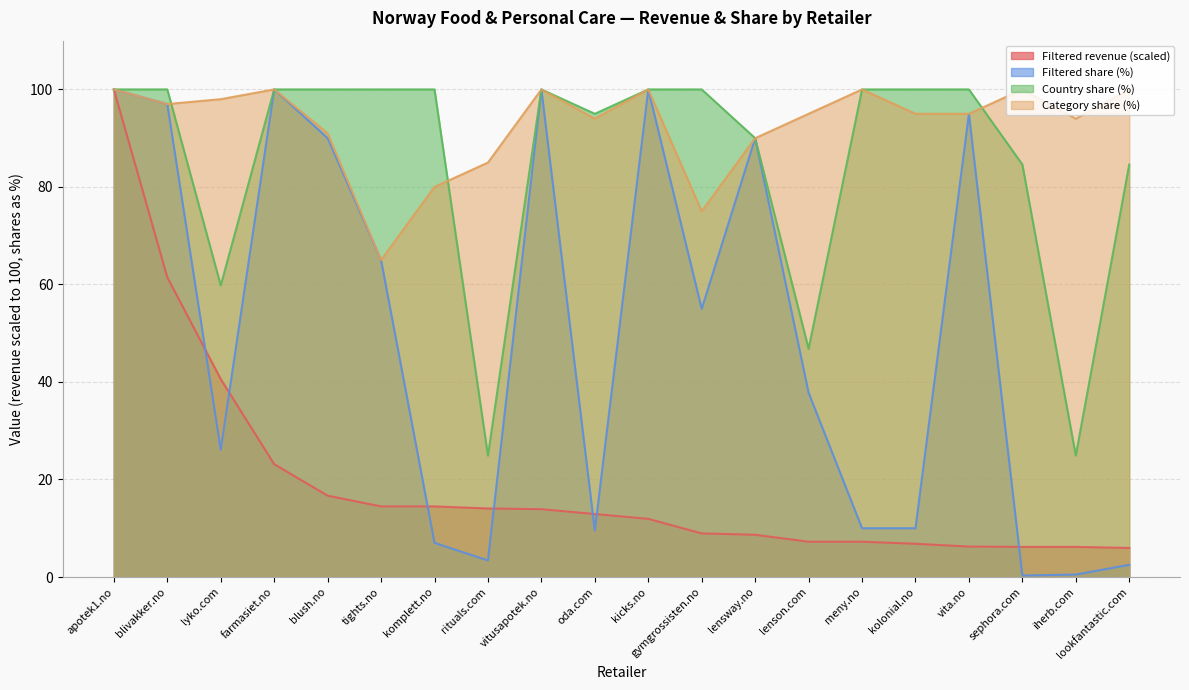

What value does the Filtered share (%) series have at lookfantastic.com?

2.5